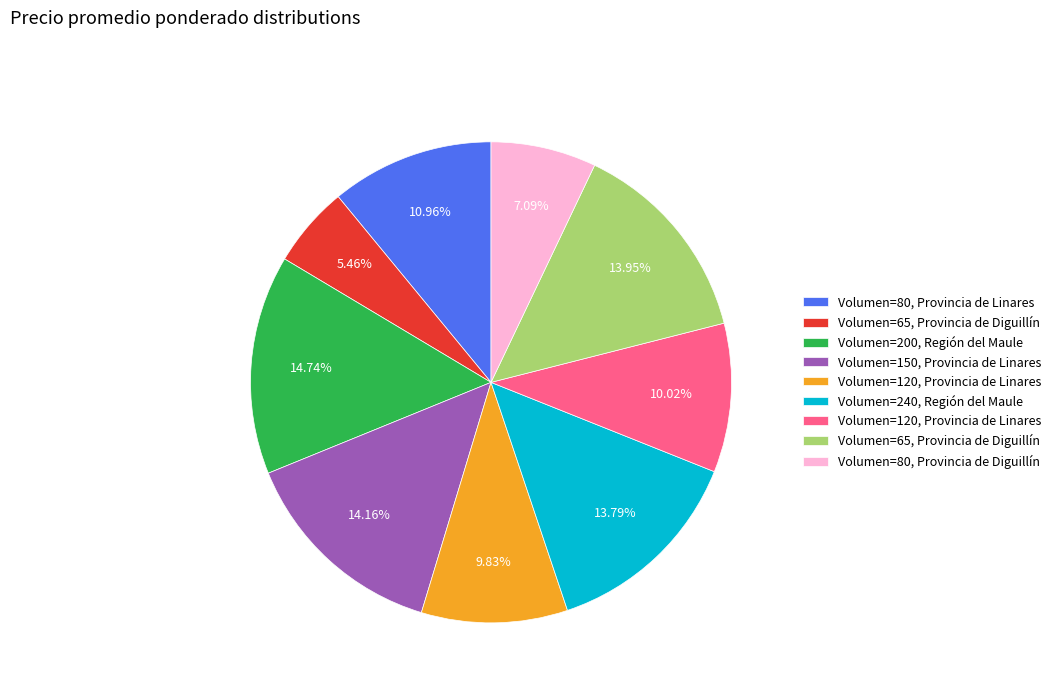

Does any single category account for the majority?

No